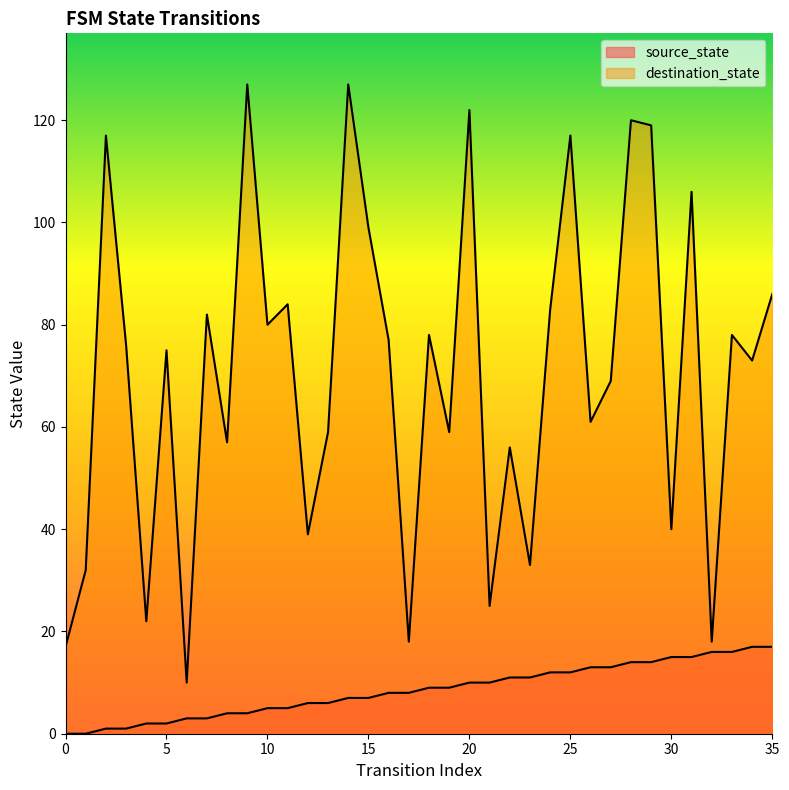

What is the sum of all source_state values?

306